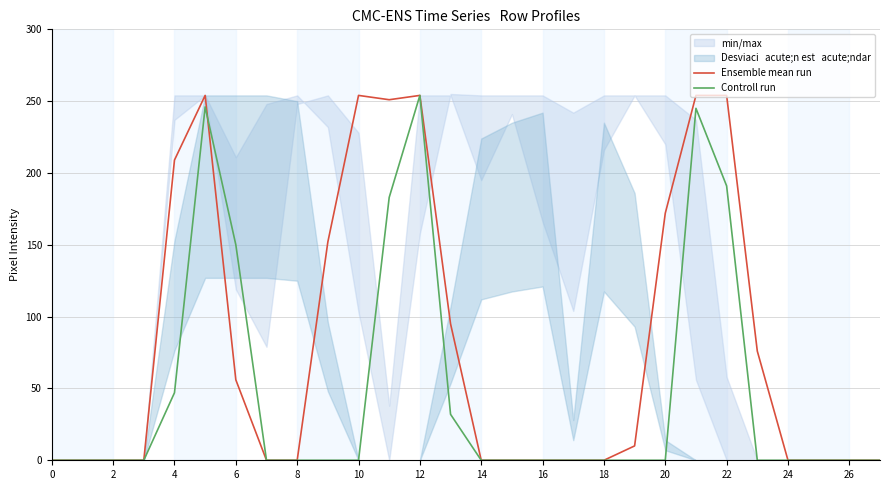

Where is Controll run nearest to the value 127?

6